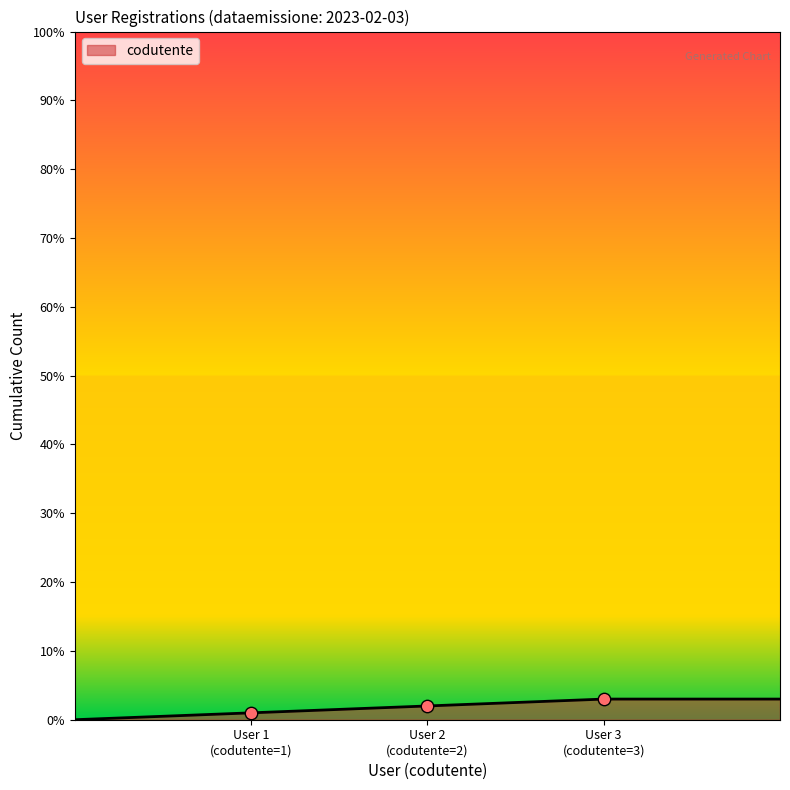

What is the sum of all values?

9